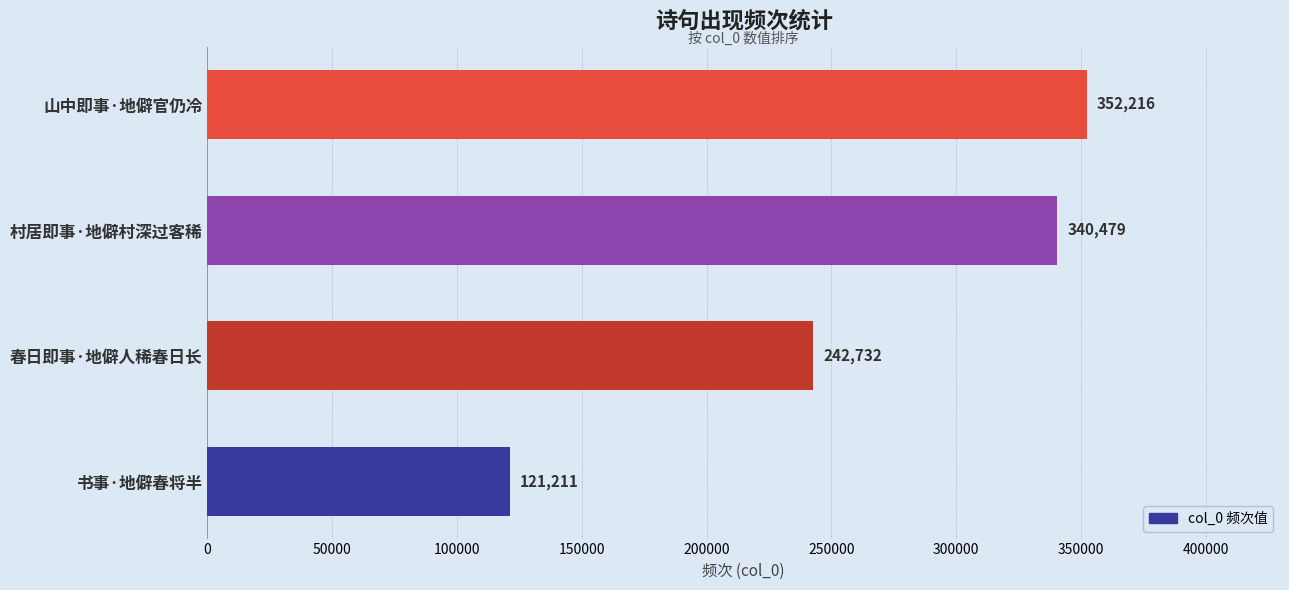

At which label is the value closest to 236713?

春日即事·地僻人稀春日长